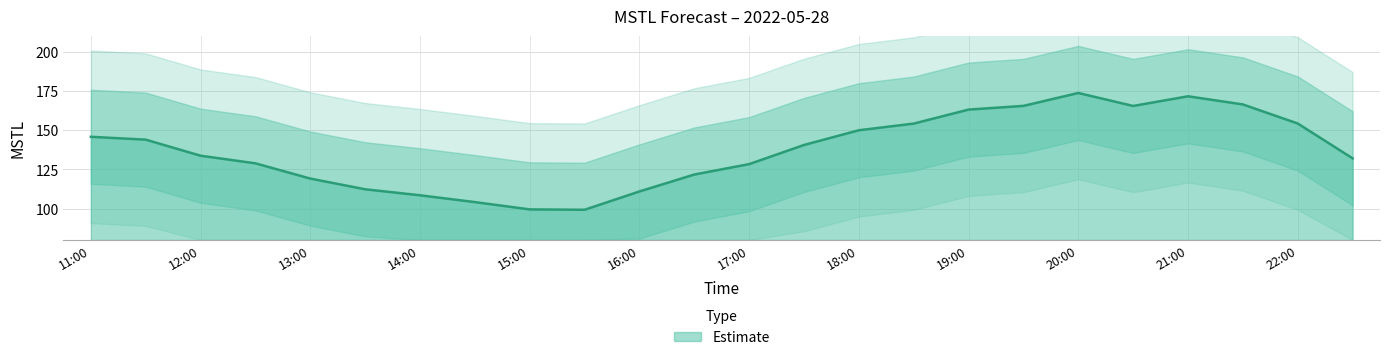

How many interior local valleys (lower than both neighbors) does the data have?

2